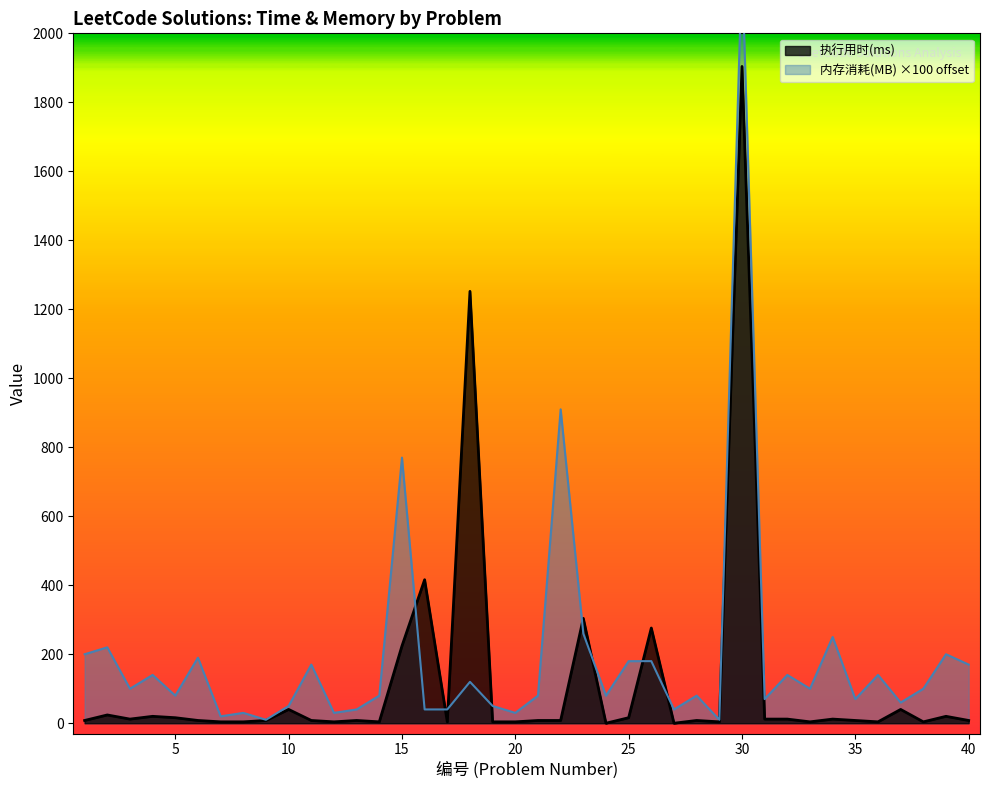

Which has a higher value, 32 or 6?

32